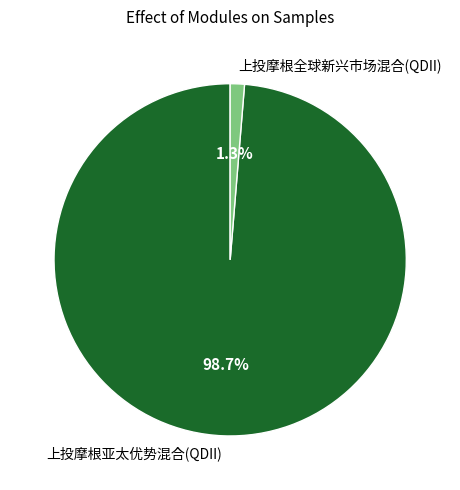

To the nearest percent, what portion does 上投摩根亚太优势混合(QDII) represent?

99%